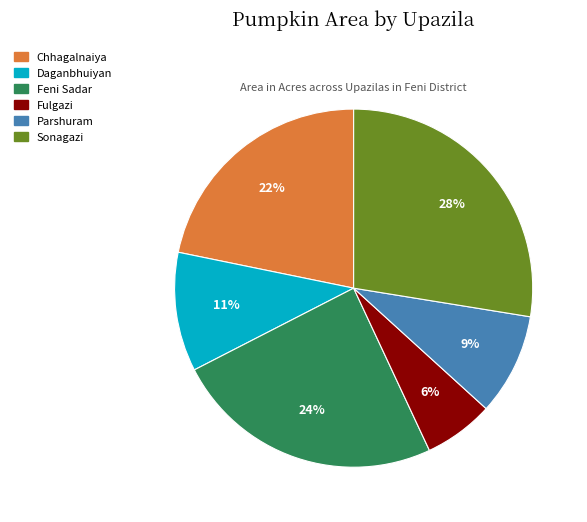

To the nearest percent, what percentage of the pie is Feni Sadar?

24%